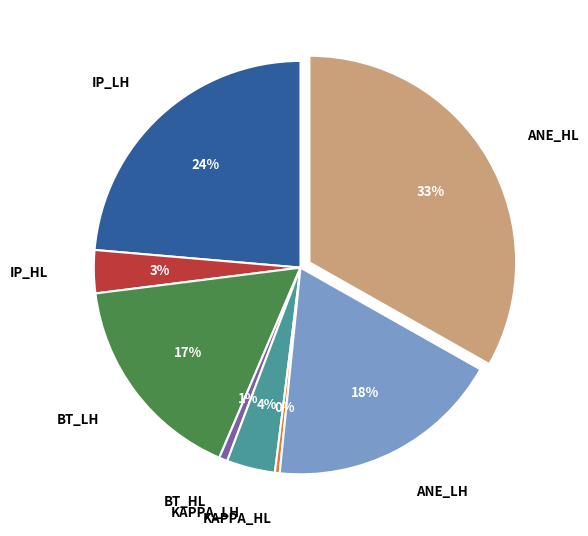

Does any single category account for the majority?

No